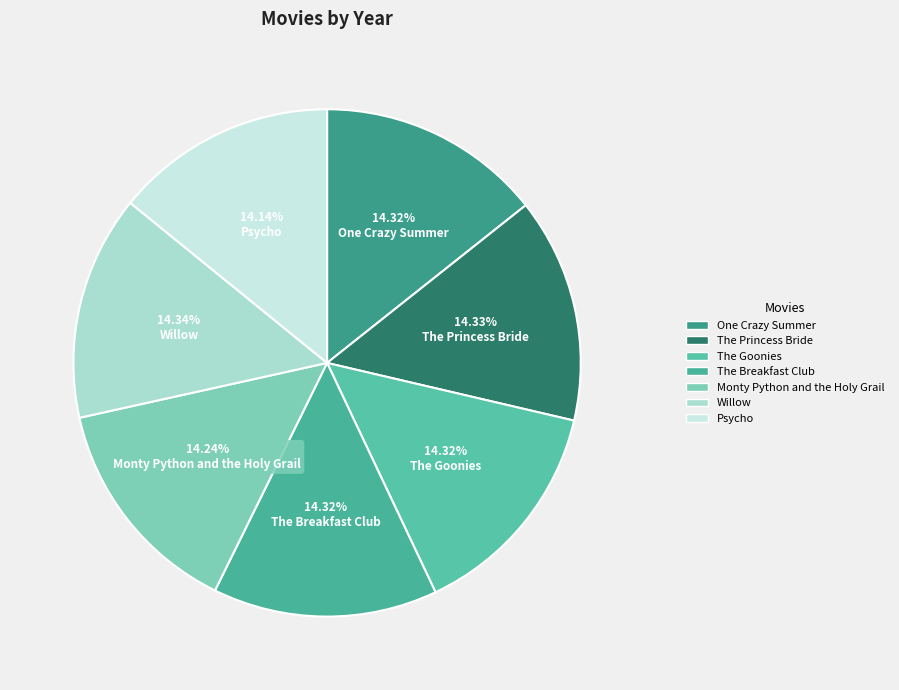

Which slice is the smallest?

Psycho